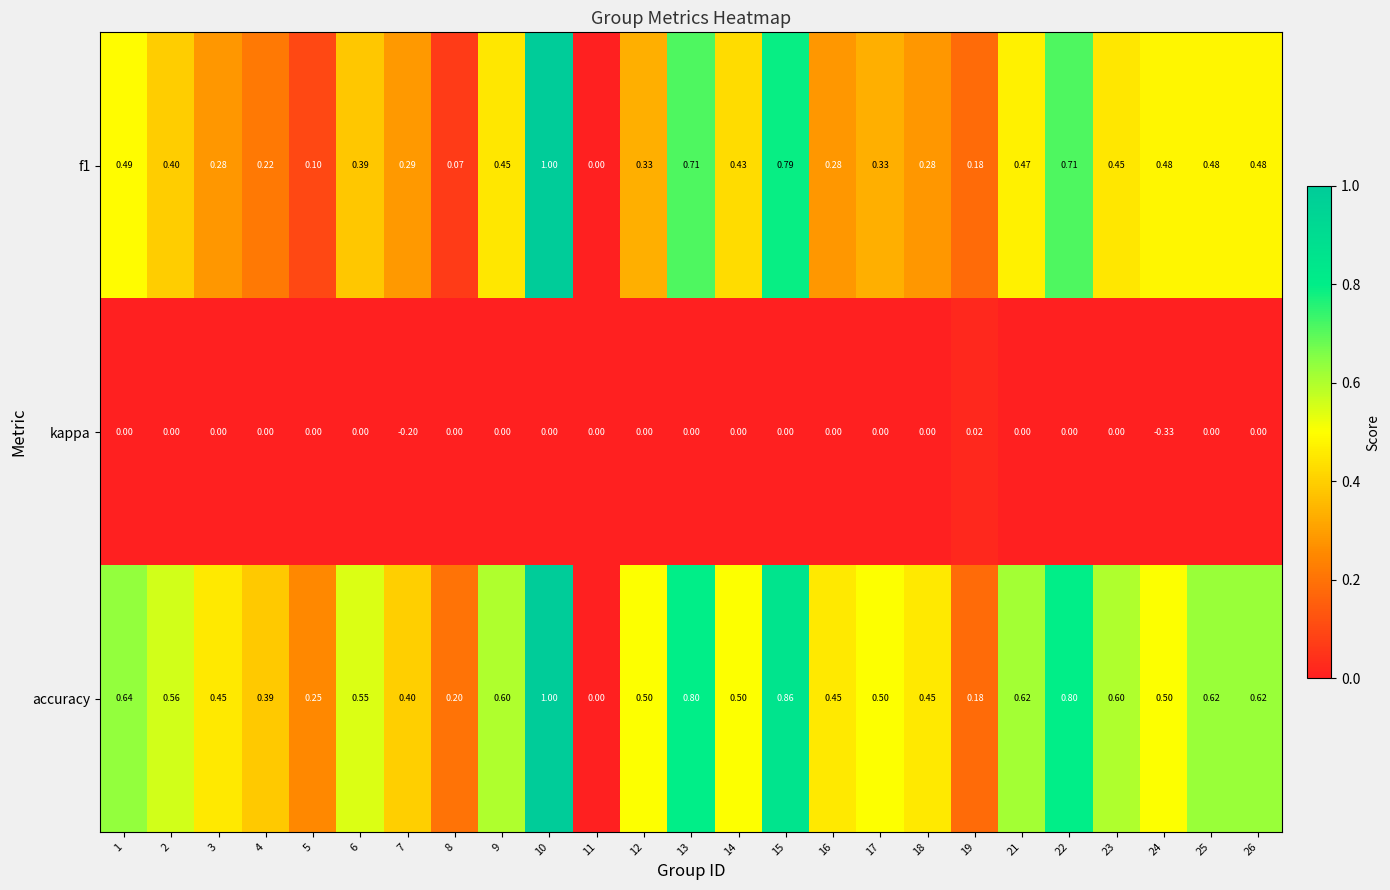

Which series has the largest total across all categories?

accuracy